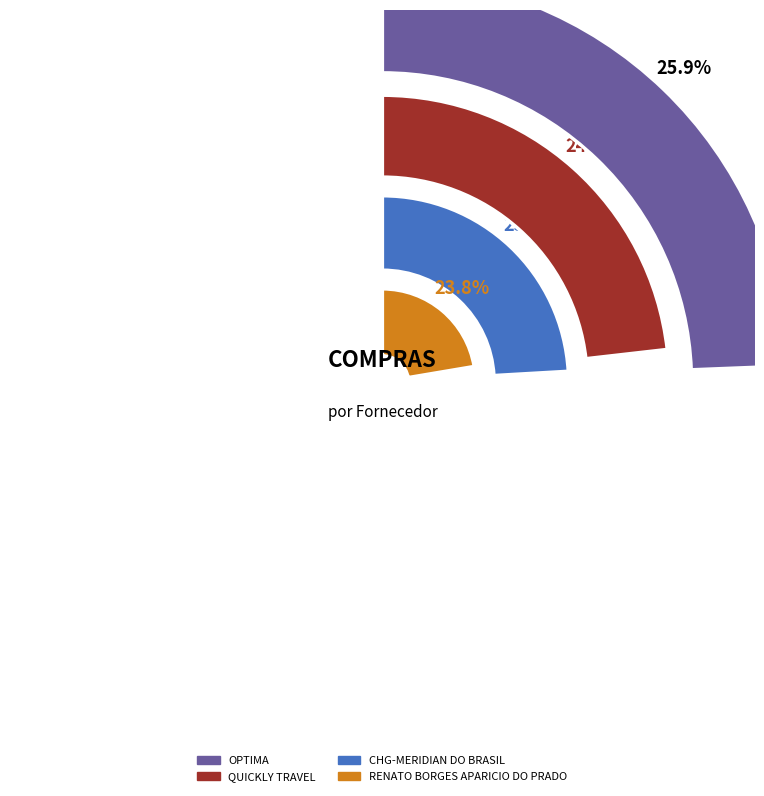

Rank the categories by value from highest to lowest.

OPTIMA, CHG-MERIDIAN DO BRASIL, QUICKLY TRAVEL, RENATO BORGES APARICIO DO PRADO